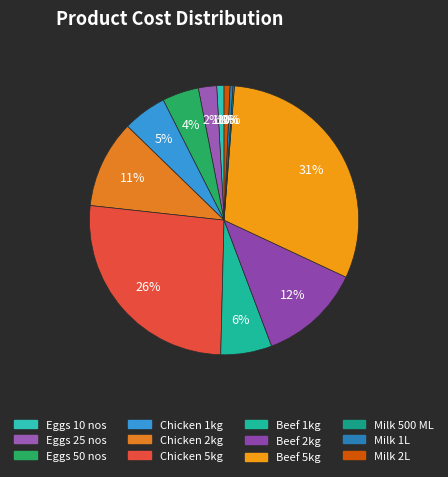

Which has a higher value, Eggs 50 nos or Milk 2L?

Eggs 50 nos